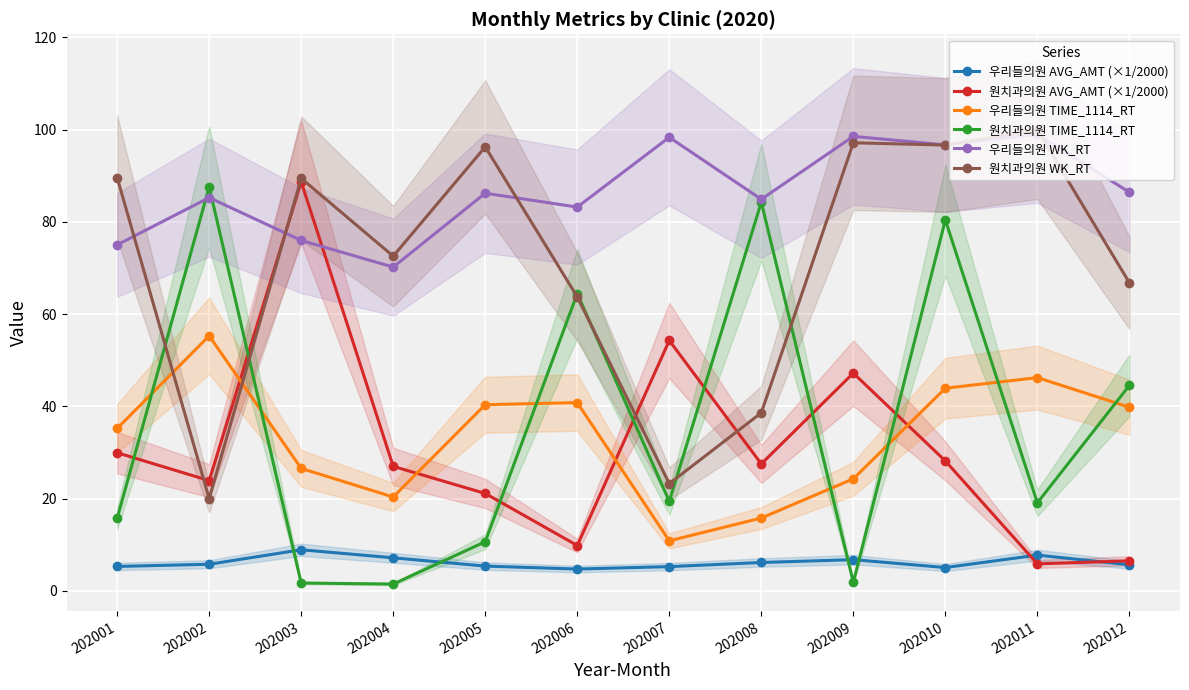

Is it true that 원치과의원 WK_RT equals 97.2 at 202009?

True